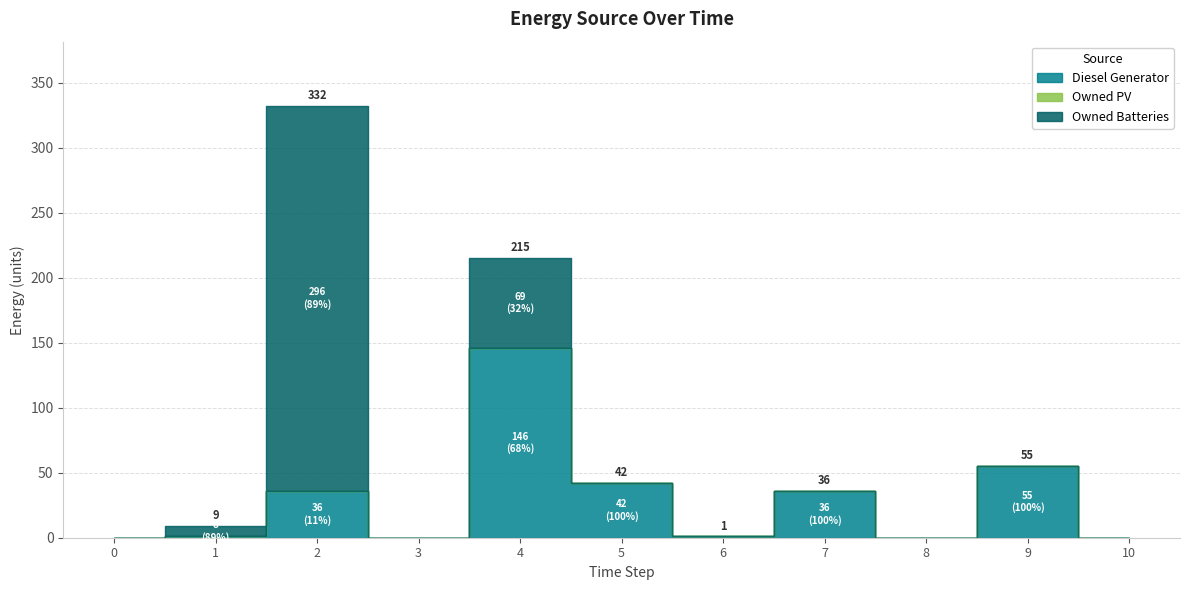

True or false: Owned Batteries and Diesel Generator intersect in this chart.

False